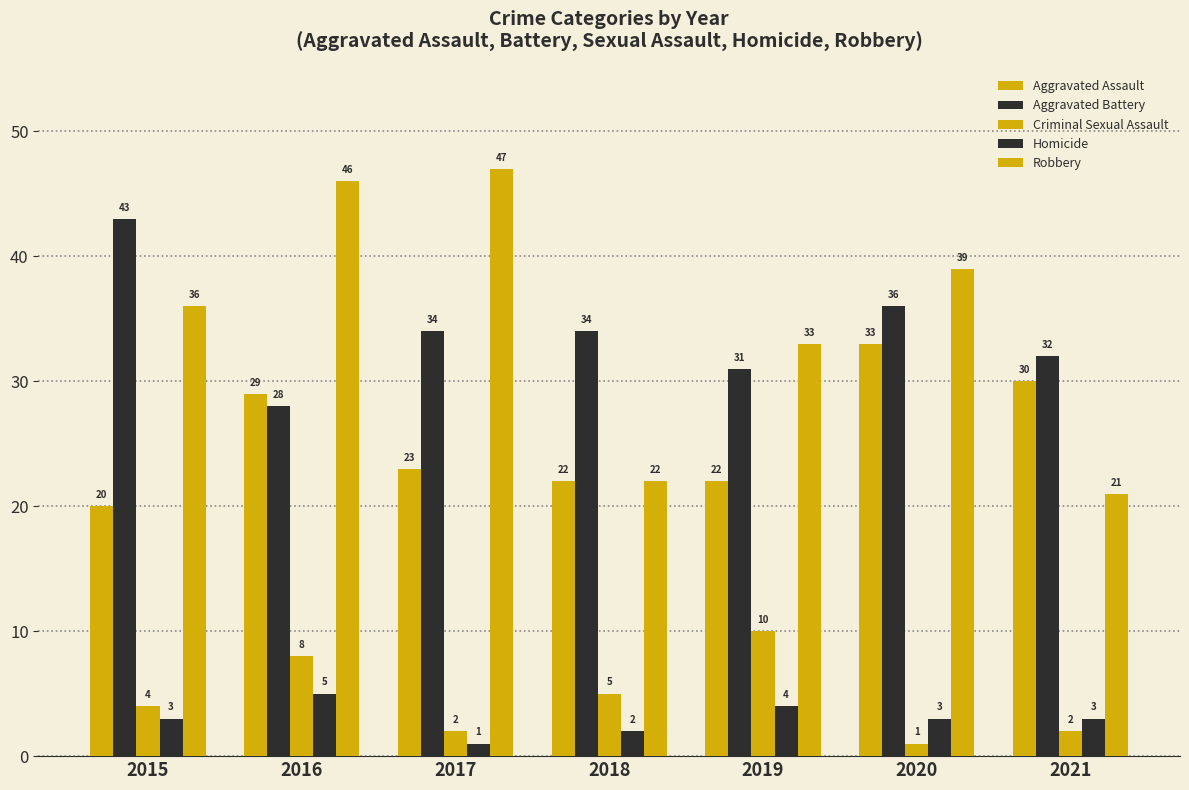

What is the maximum value for Aggravated Assault?

33